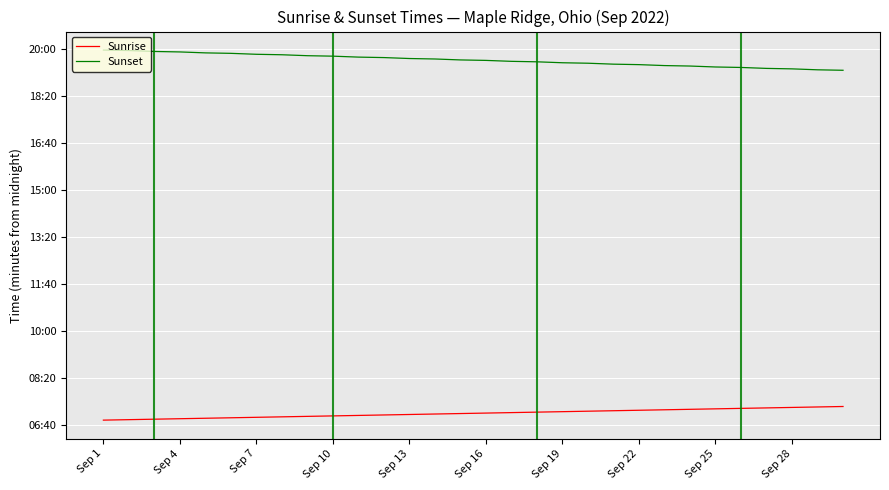

True or false: Sunset has more than 2 points higher than both neighbors.

False